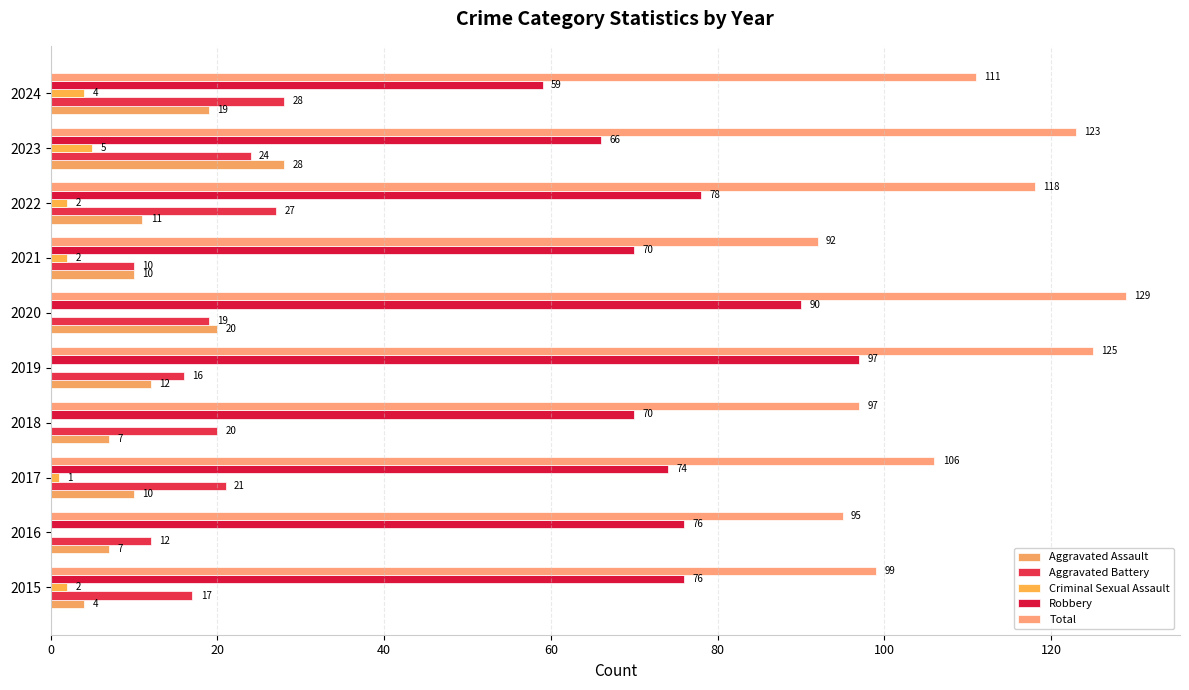

Count the number of data series in this chart.

5